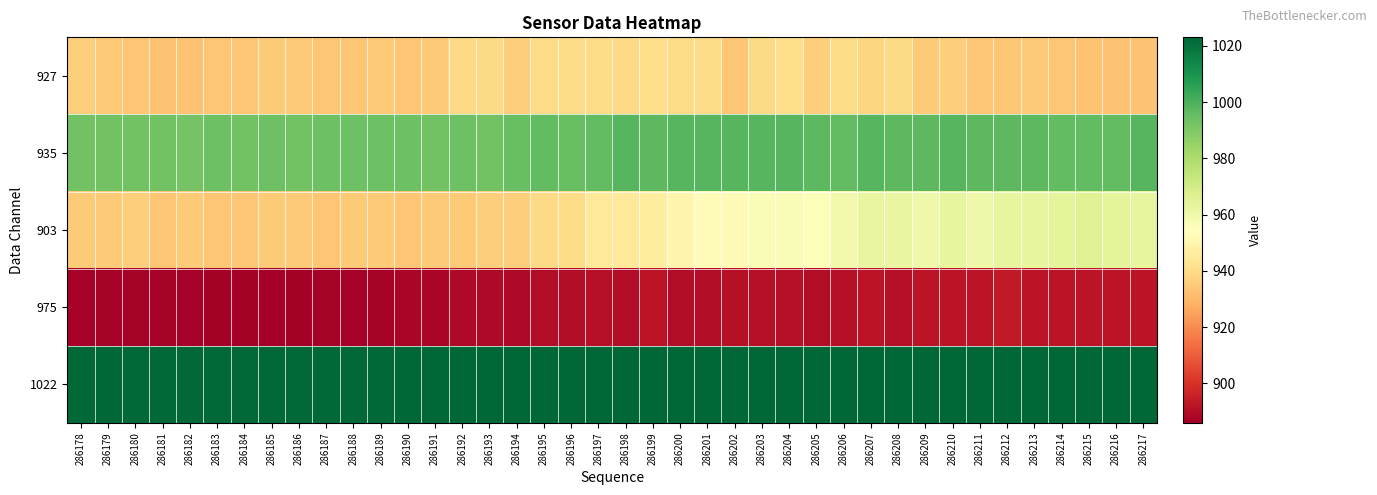

Reading right to left, extract all data points from this chart.

927: 286217=933	286216=933	286215=933	286214=934	286213=935	286212=934	286211=934	286210=936	286209=935	286208=939	286207=938	286206=940	286205=936	286204=941	286203=939	286202=934	286201=940	286200=940	286199=941	286198=939	286197=940	286196=940	286195=940	286194=936	286193=939	286192=939	286191=935	286190=934	286189=935	286188=934	286187=934	286186=935	286185=935	286184=934	286183=934	286182=933	286181=933	286180=934	286179=935	286178=936
935: 286217=998	286216=996	286215=996	286214=996	286213=997	286212=997	286211=997	286210=998	286209=997	286208=997	286207=998	286206=996	286205=997	286204=998	286203=998	286202=998	286201=998	286200=998	286199=997	286198=998	286197=996	286196=995	286195=996	286194=995	286193=993	286192=994	286191=993	286190=994	286189=994	286188=994	286187=994	286186=993	286185=994	286184=993	286183=994	286182=992	286181=993	286180=993	286179=993	286178=993
903: 286217=963	286216=964	286215=966	286214=964	286213=963	286212=963	286211=960	286210=963	286209=960	286208=962	286207=962	286206=959	286205=956	286204=957	286203=957	286202=952	286201=953	286200=950	286199=946	286198=945	286197=945	286196=940	286195=939	286194=936	286193=936	286192=935	286191=935	286190=934	286189=935	286188=935	286187=934	286186=935	286185=935	286184=934	286183=934	286182=935	286181=934	286180=936	286179=935	286178=935
975: 286217=892	286216=892	286215=892	286214=892	286213=892	286212=894	286211=892	286210=892	286209=892	286208=891	286207=892	286206=891	286205=890	286204=891	286203=891	286202=891	286201=890	286200=890	286199=892	286198=890	286197=891	286196=890	286195=890	286194=889	286193=889	286192=889	286191=888	286190=888	286189=887	286188=887	286187=887	286186=886	286185=886	286184=886	286183=886	286182=887	286181=887	286180=887	286179=887	286178=887
1022: 286217=1023	286216=1023	286215=1023	286214=1023	286213=1023	286212=1023	286211=1023	286210=1023	286209=1023	286208=1023	286207=1023	286206=1023	286205=1023	286204=1023	286203=1023	286202=1023	286201=1023	286200=1023	286199=1023	286198=1023	286197=1023	286196=1023	286195=1023	286194=1023	286193=1023	286192=1023	286191=1023	286190=1023	286189=1022	286188=1022	286187=1022	286186=1022	286185=1022	286184=1022	286183=1022	286182=1022	286181=1022	286180=1022	286179=1023	286178=1022